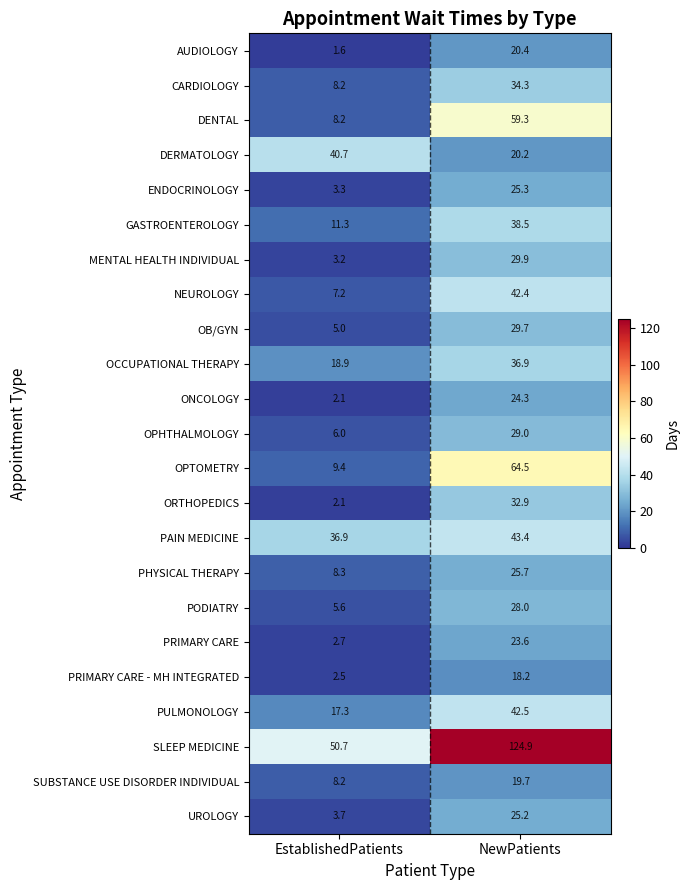

What is the minimum value shown in the chart?

1.6